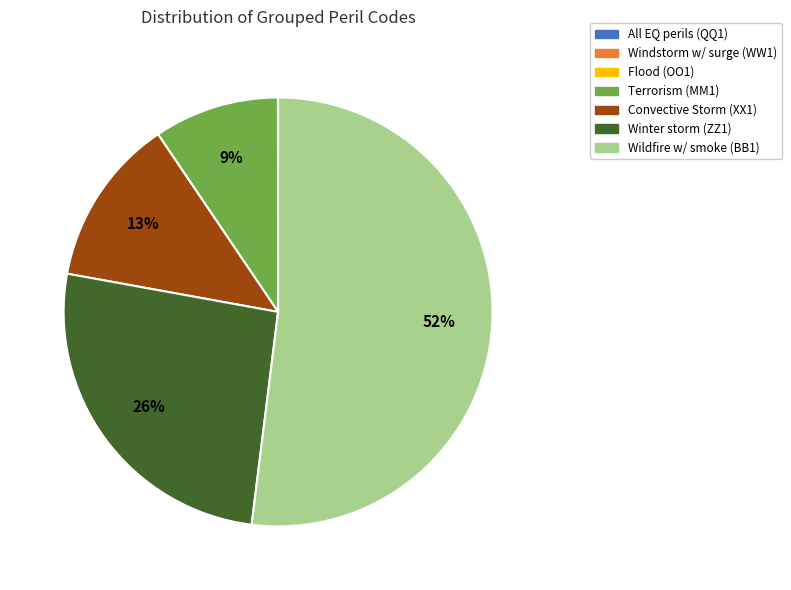

To the nearest percent, what is the difference between the largest and smallest slice percentages?

52%